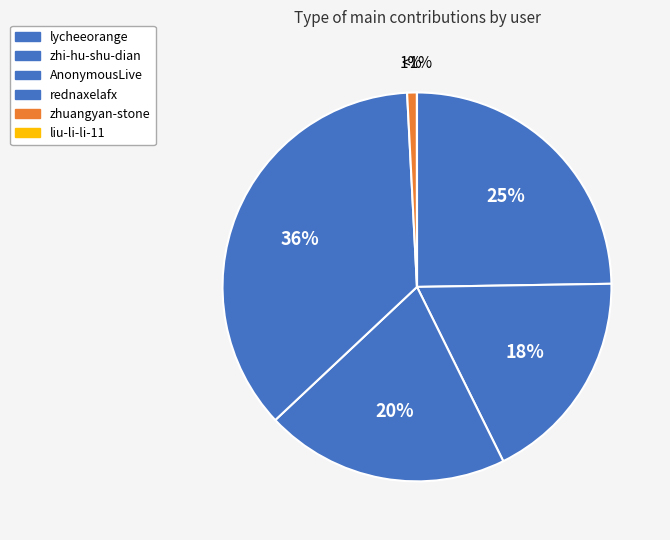

Combined, do zhi-hu-shu-dian and AnonymousLive account for over 50%?

No